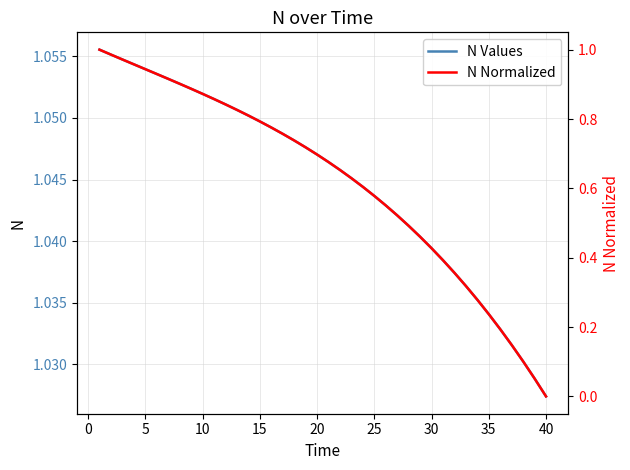

At which label is N Values closest to 1?

40